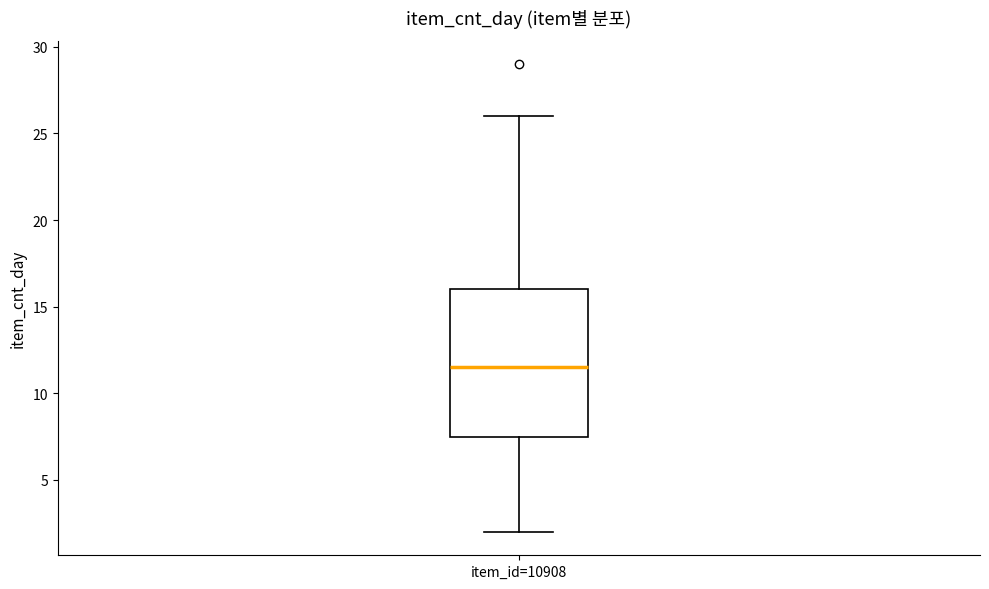

Where does the lower whisker of the box for item_id=10908 end on the y-axis? The values are not printed on the chart, so give them approximately, as read against the axis.

2.0